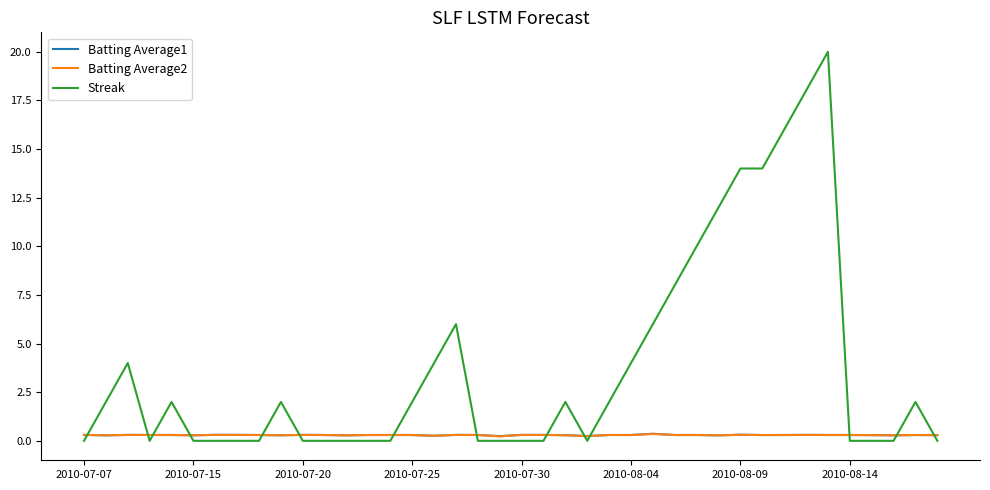

What are all the series names shown in the legend?

Batting Average1, Batting Average2, Streak